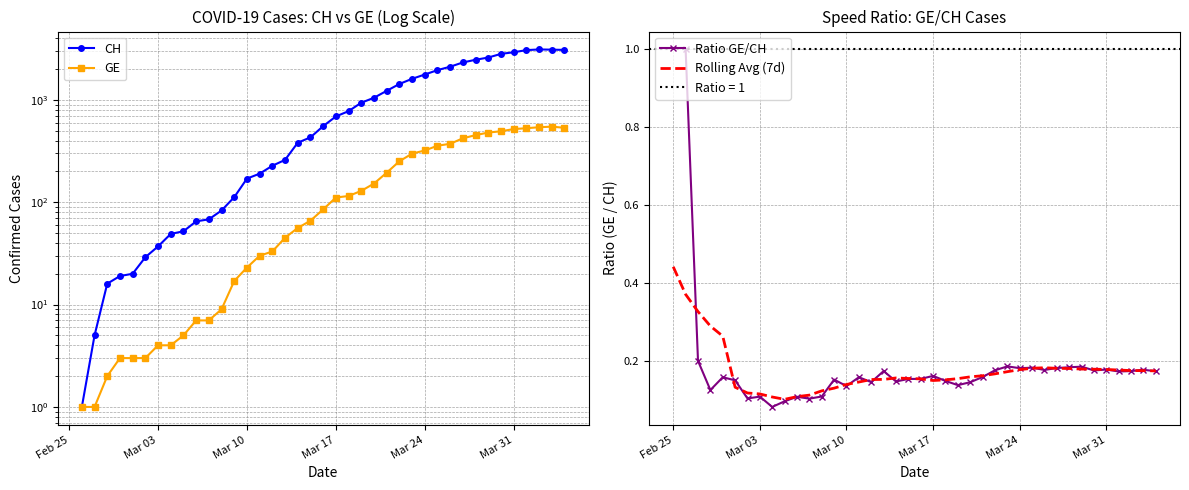

At which label does Rolling Avg (7d) reach its peak?

Feb 25